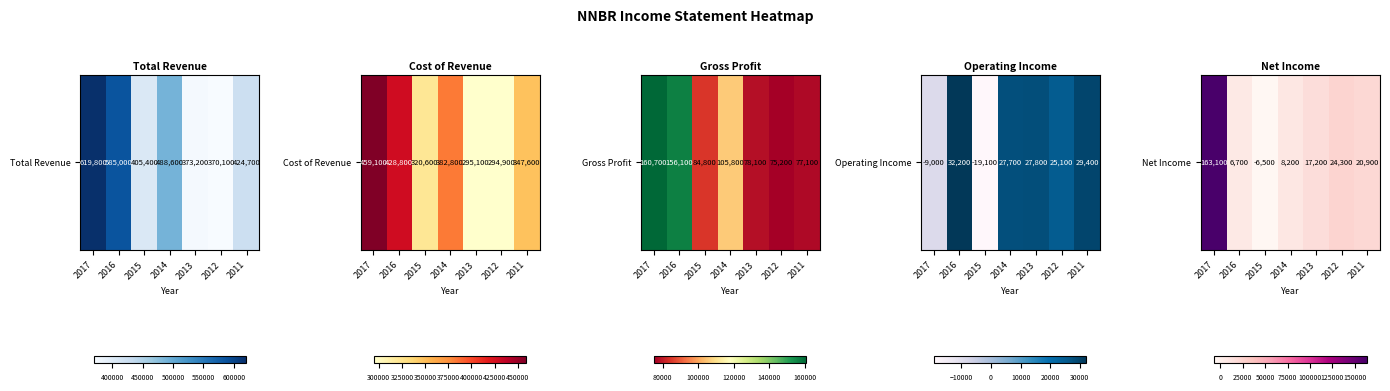

The chart shows a value of 20900 at 2011. True or false?

True